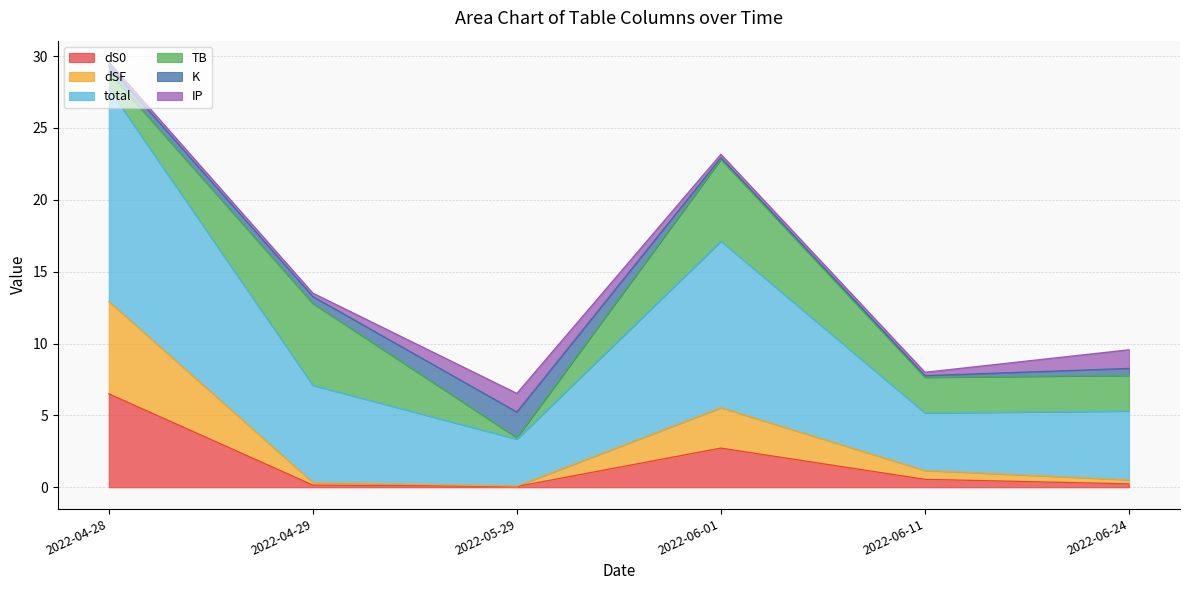

At which label does dS0 reach its peak?

2022-04-28